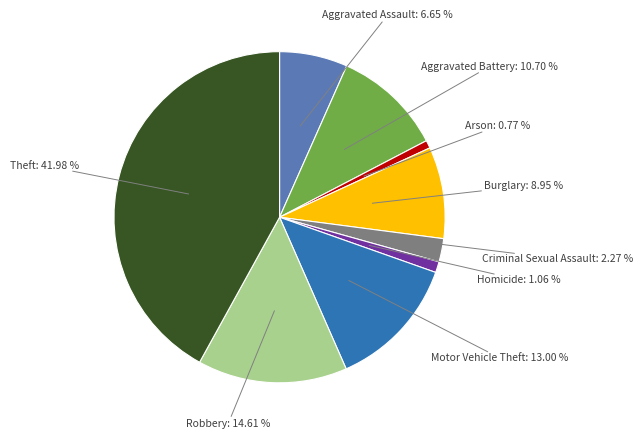

How many slices are in this pie chart?

9